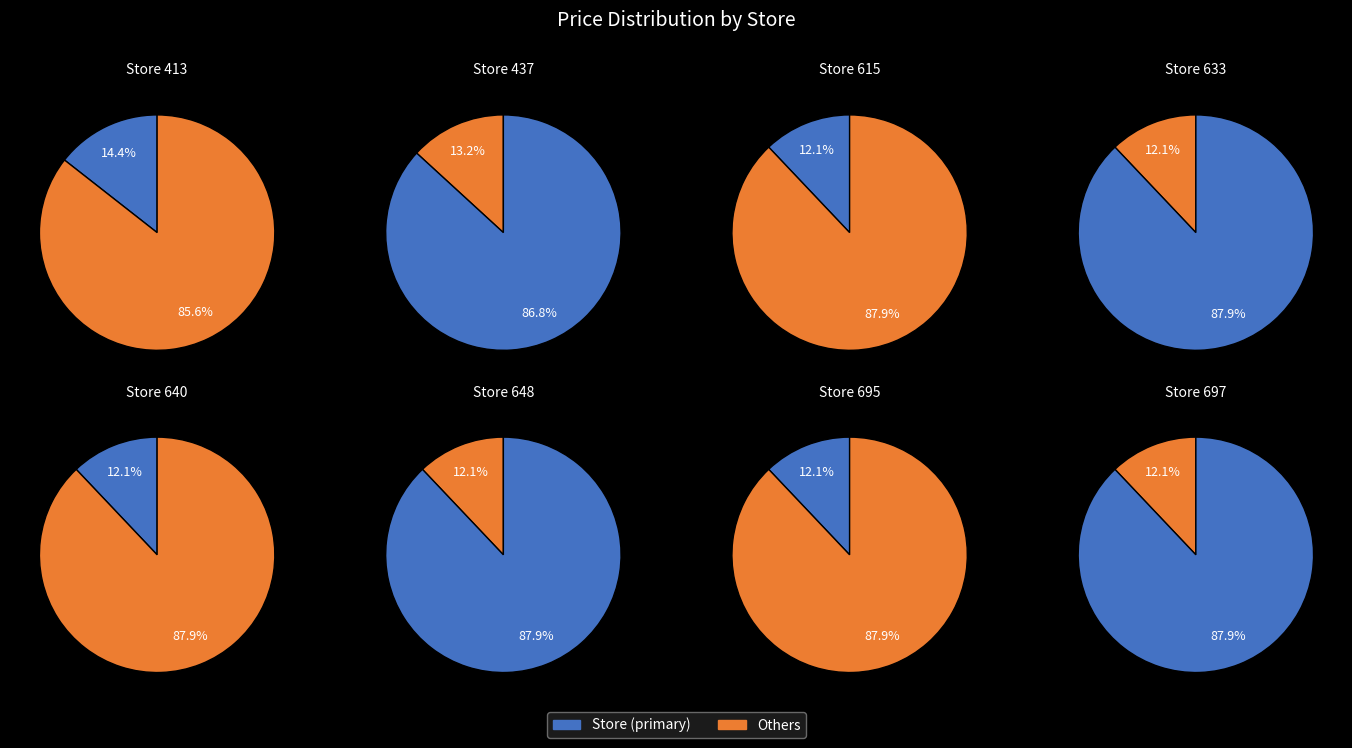

Which category has the smallest portion of the pie?

615